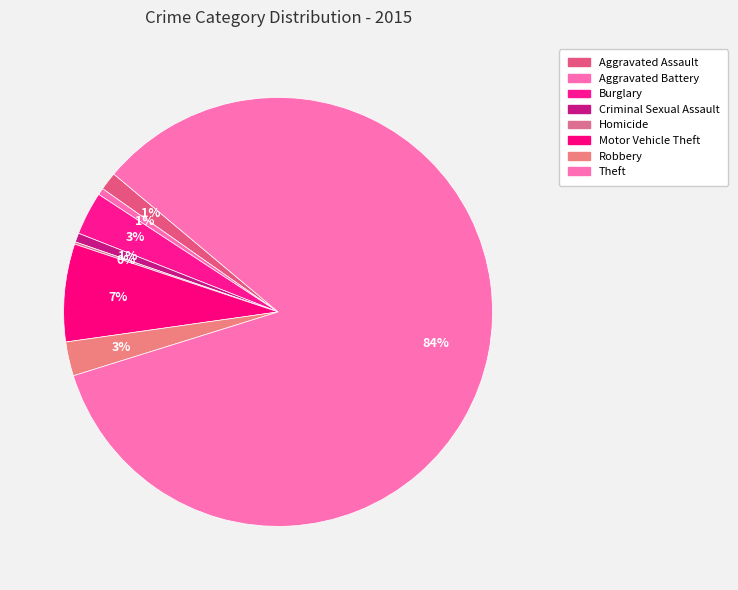

Rank the categories by value from highest to lowest.

Theft, Motor Vehicle Theft, Burglary, Robbery, Aggravated Assault, Criminal Sexual Assault, Aggravated Battery, Homicide